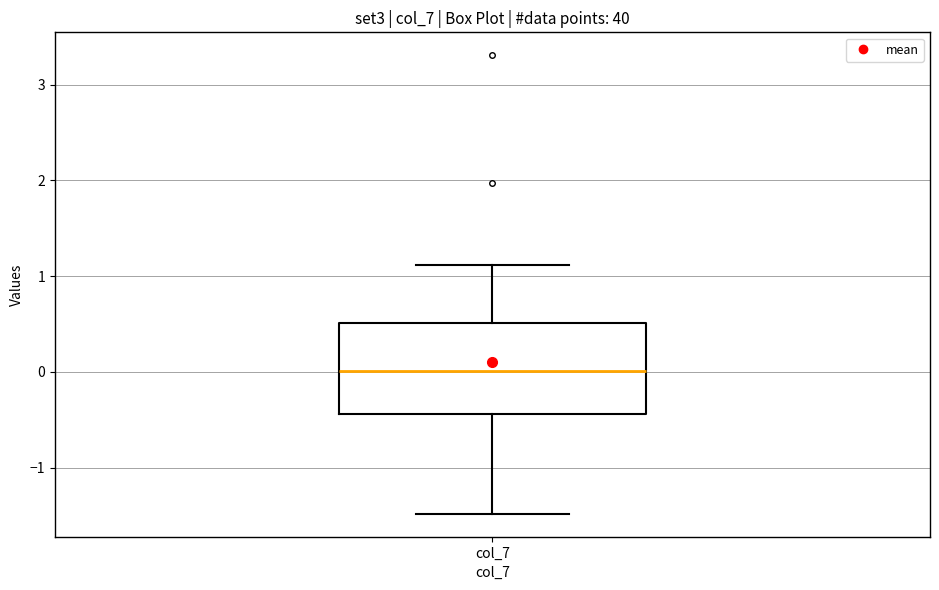

Where does the median line of the box for col_7 sit on the y-axis? The values are not printed on the chart, so give them approximately, as read against the axis.

0.0